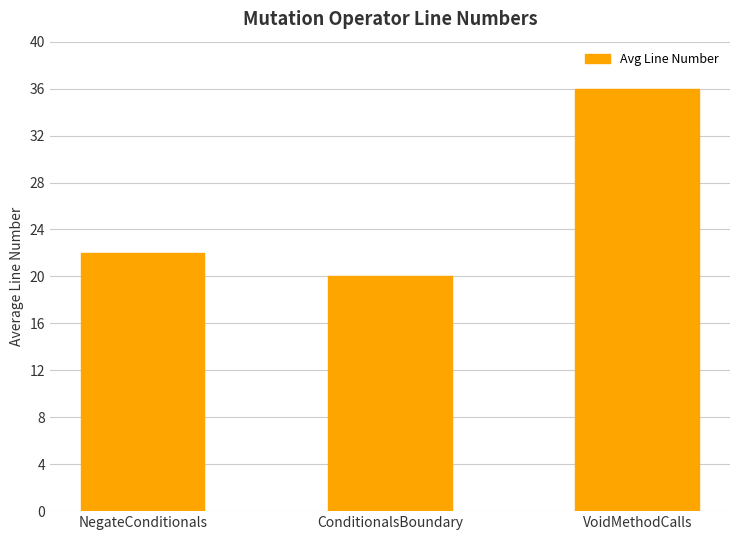

What is the value of the 1st bar from the left?

22